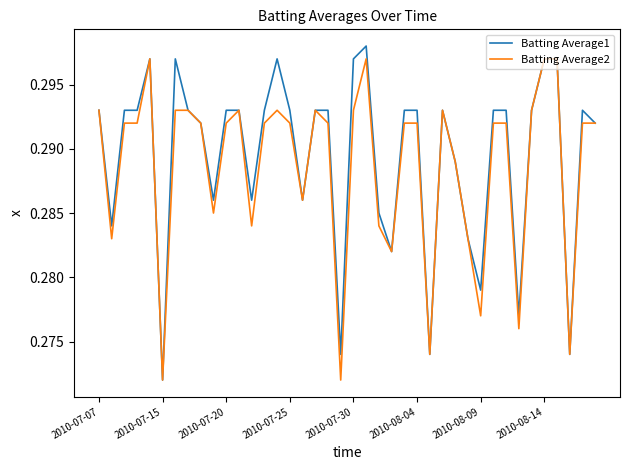

At which label is Batting Average1 closest to 0?

2010-07-15